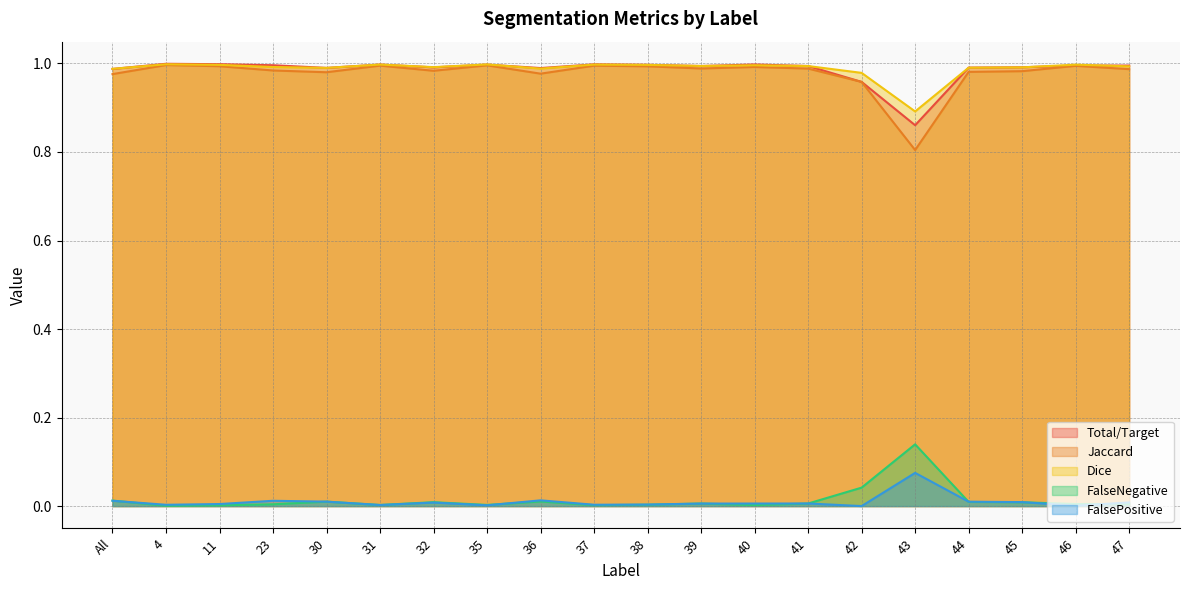

What position from the left is 36?

9